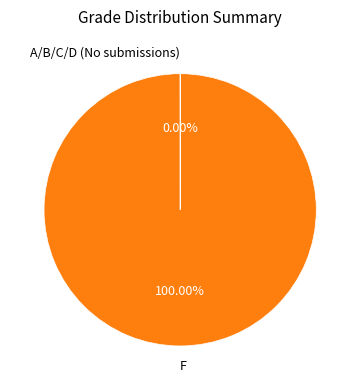

Which slice is the largest?

F